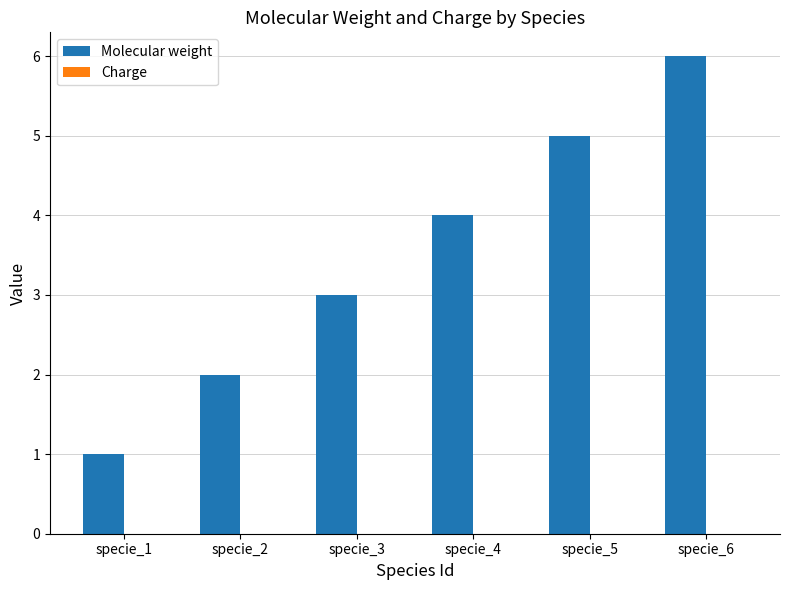

Which label corresponds to the largest value in the chart?

specie_6